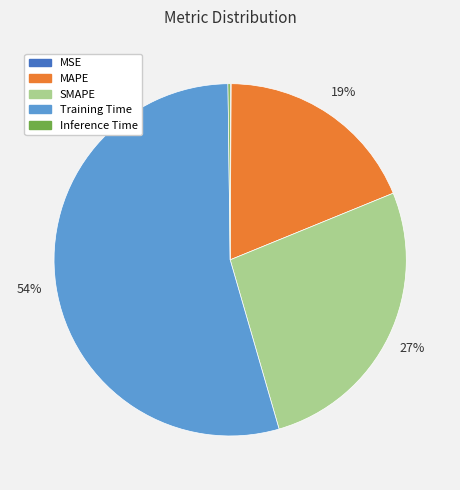

What is the largest slice in the pie chart?

Training Time